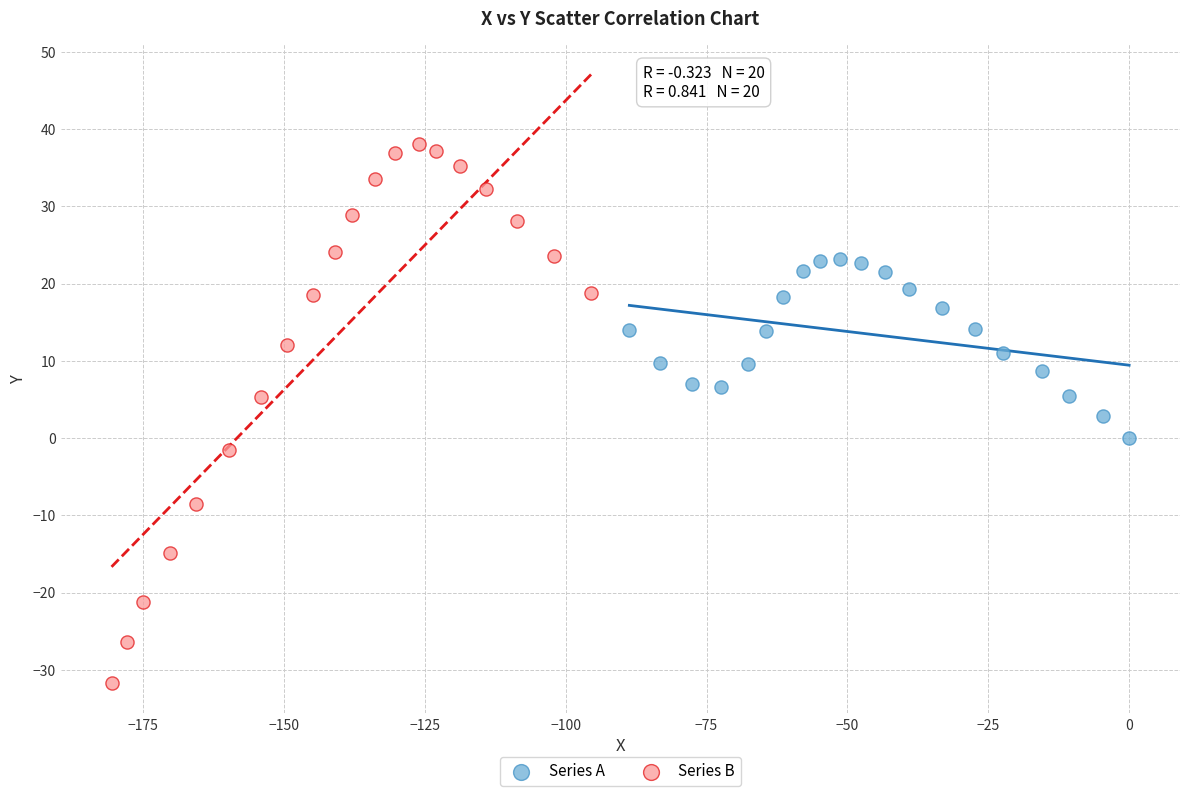

What are all the series names shown in the legend?

Series A, Series B